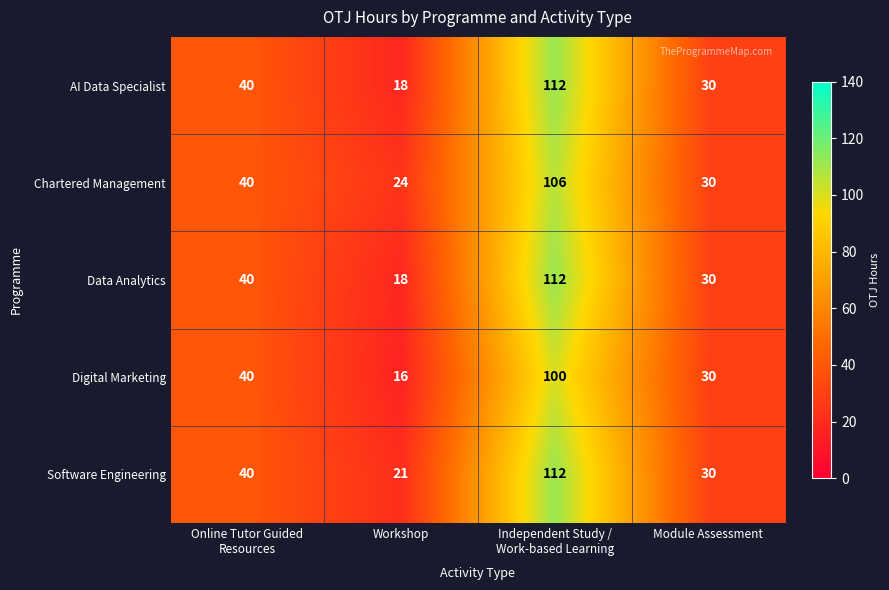

How many data points does each series have?

4